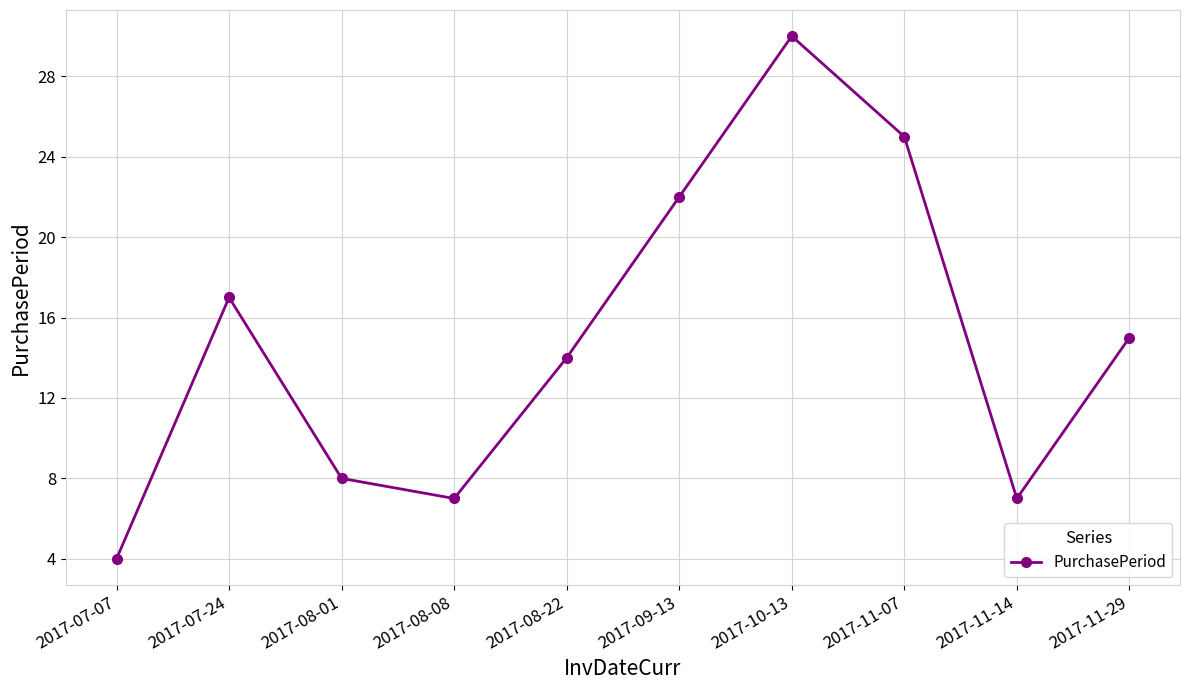

Where is the first local minimum?

2017-08-08